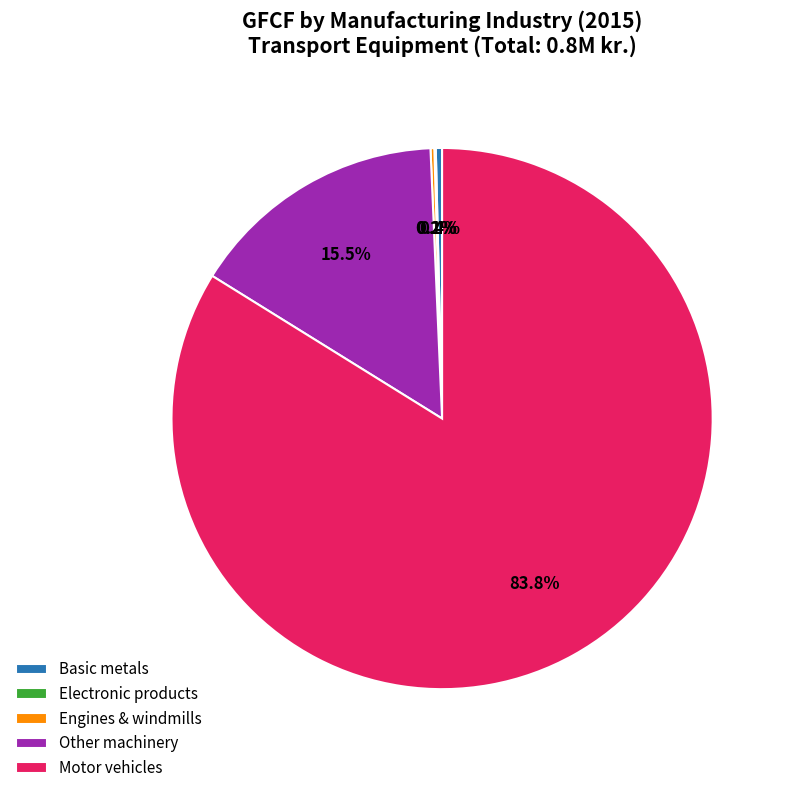

Which slice represents more than half of the pie?

Motor vehicles